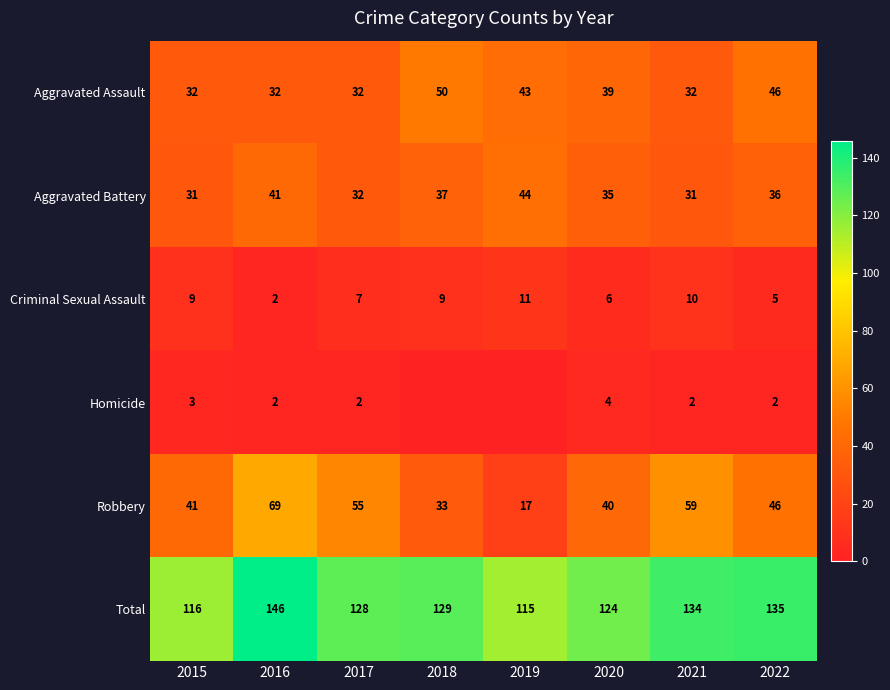

Is the value of Aggravated Battery at 2021 greater than the value of Total at 2016?

No